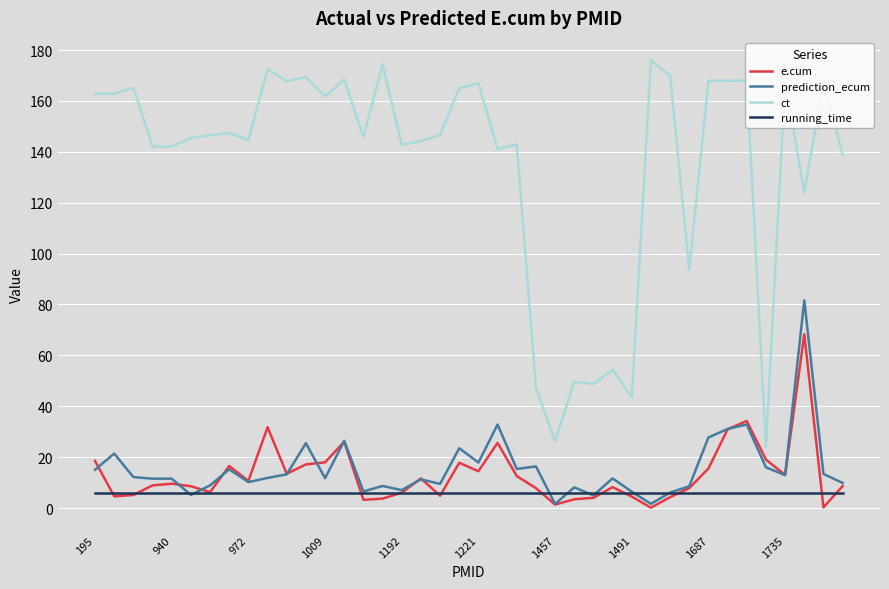

Which series has the largest total across all categories?

ct